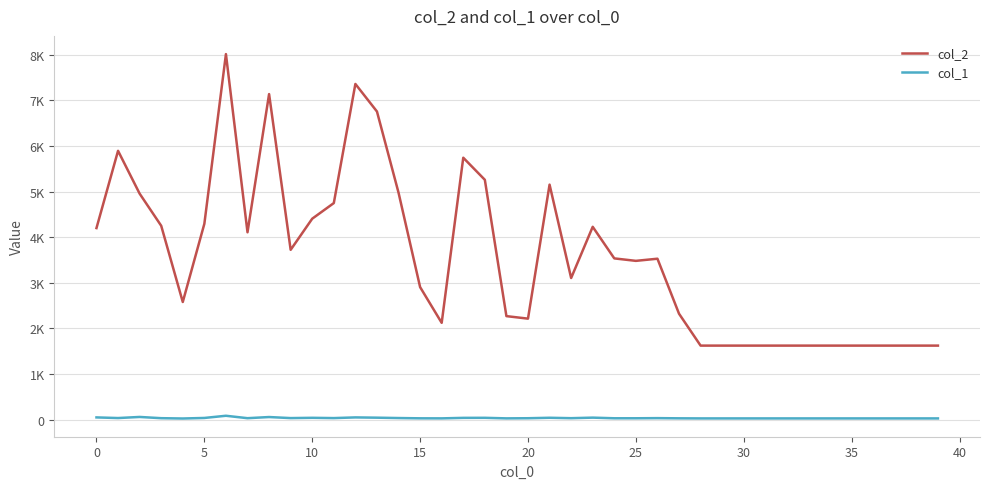

Rank the series by their average value, from lowest to highest.

col_1, col_2